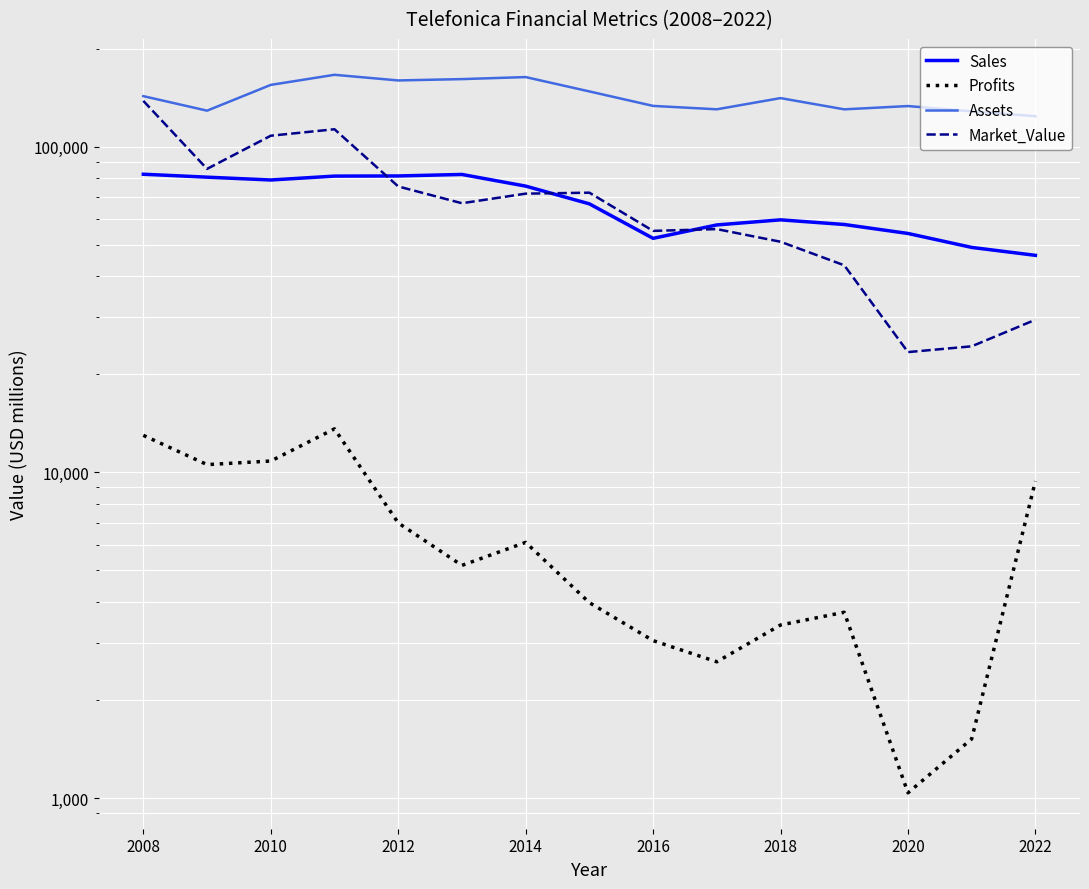

What is the minimum value for Assets?

124197.0